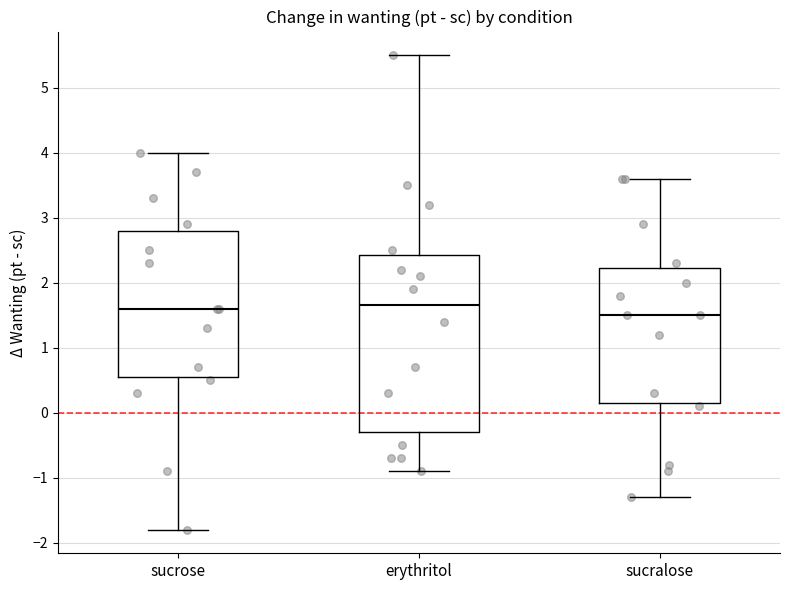

Comparing the boxes themselves (not the whiskers), which one is the tallest?

erythritol